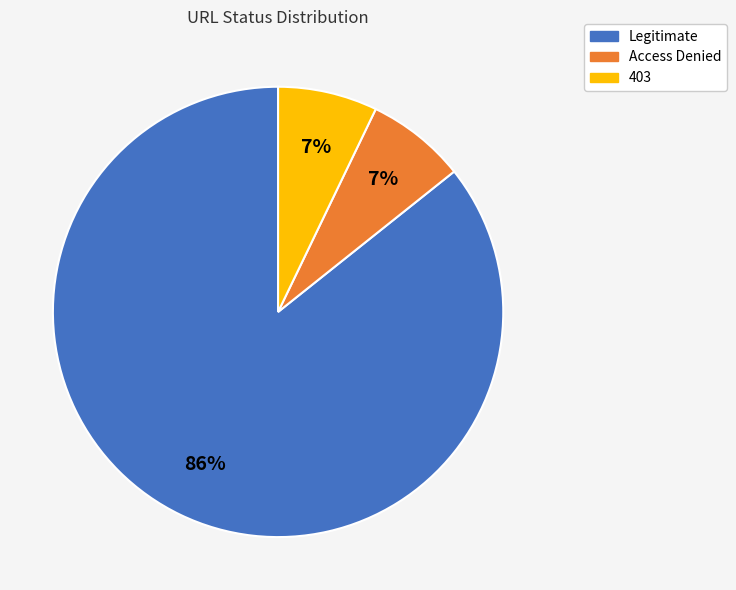

Which slice represents more than half of the pie?

Legitimate